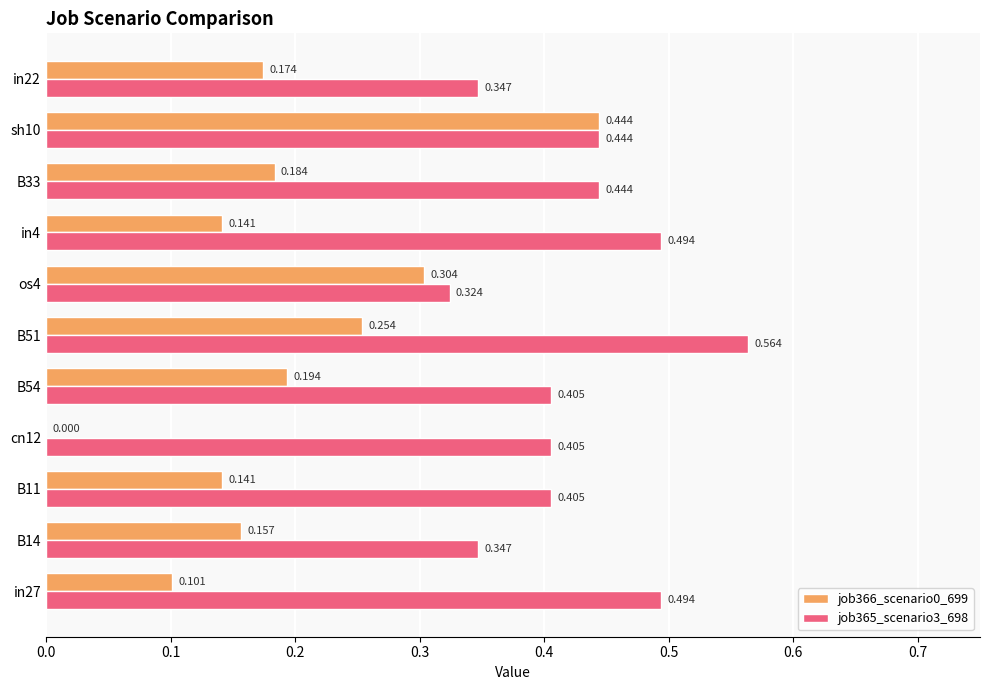

Is the value of job366_scenario0_699 at B14 greater than the value of job365_scenario3_698 at cn12?

No